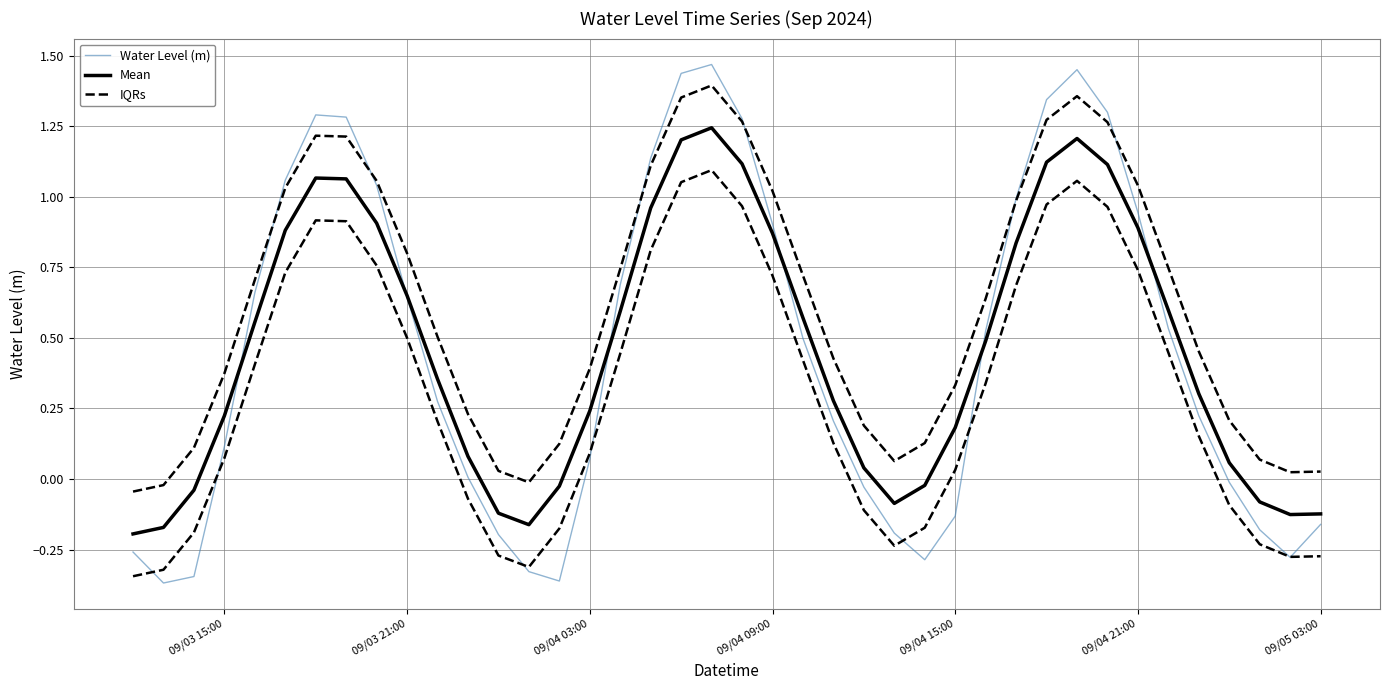

What is the value of the Mean point at the 24th from the left?

0.3